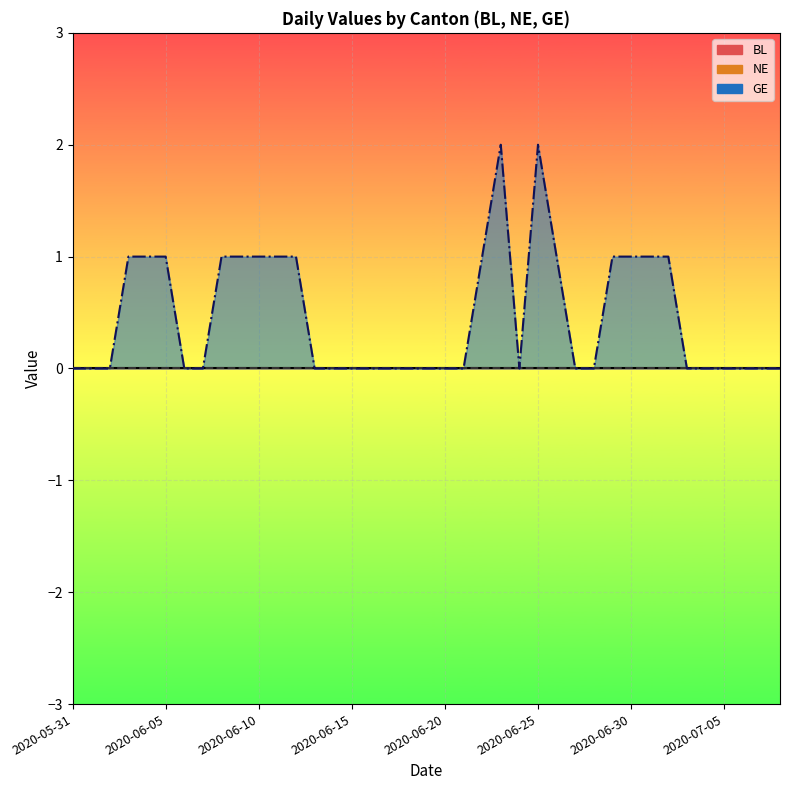

How many GE values are between 0 and 1?

37